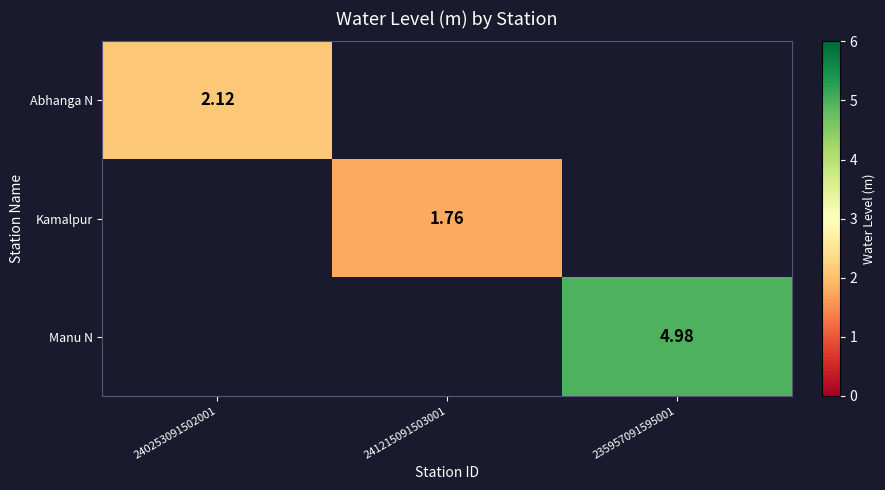

Is the value of Abhanga N at 241215091503001 greater than the value of Manu N at 241215091503001?

No